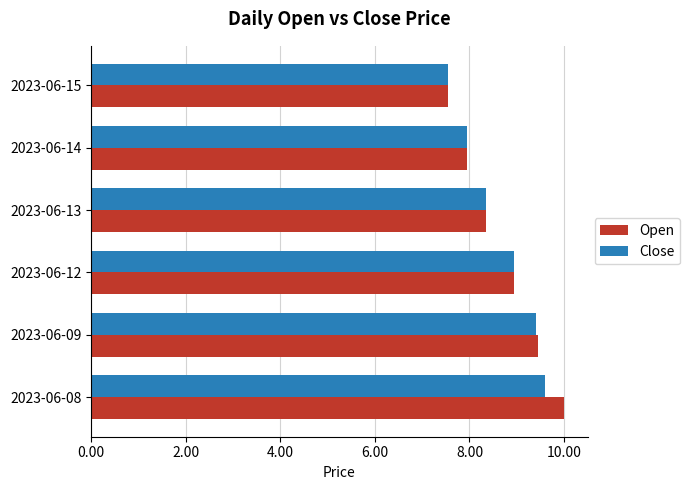

What is the total value across all series at 2023-06-09?

18.8